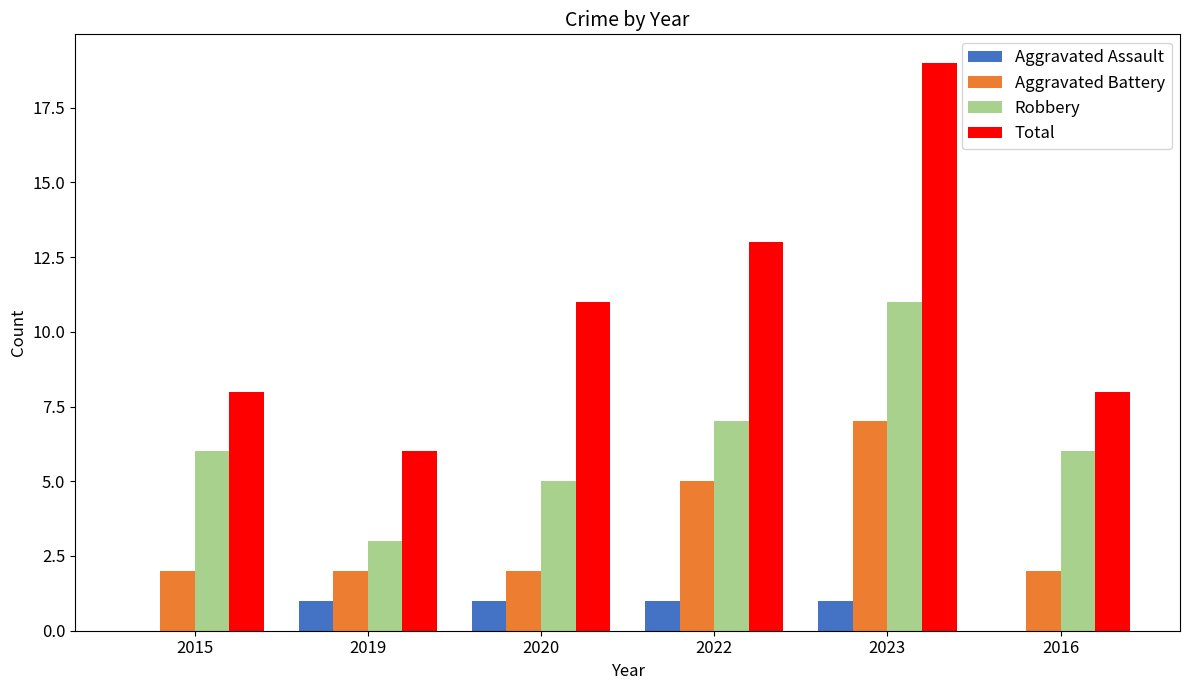

At which label does Aggravated Battery reach its peak?

2023